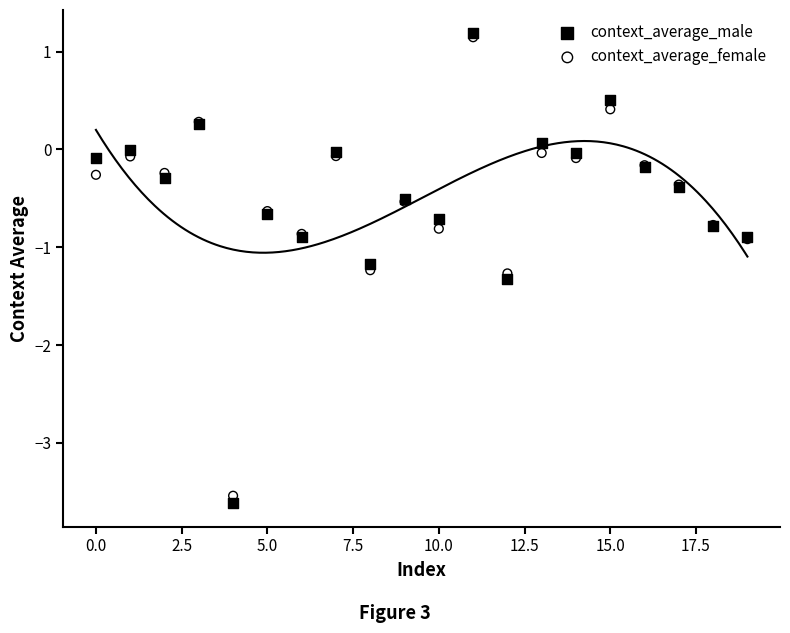

What are all the series names shown in the legend?

context_average_male, context_average_female